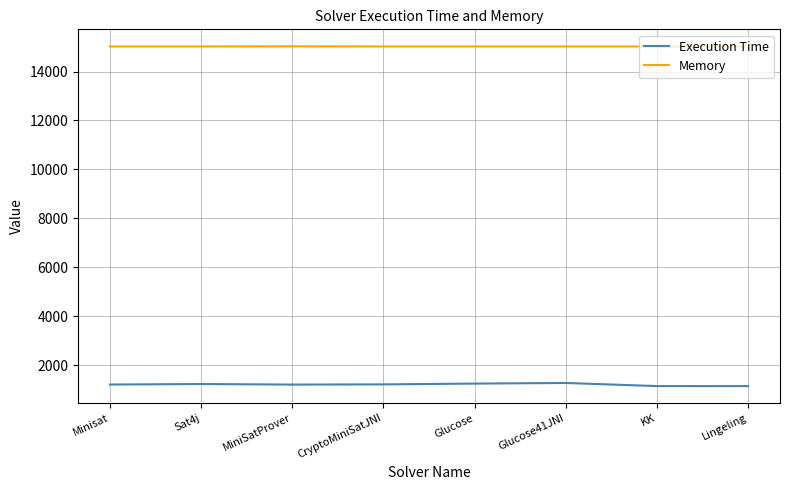

True or false: Memory has a value of 15031 at MiniSatProver.

True